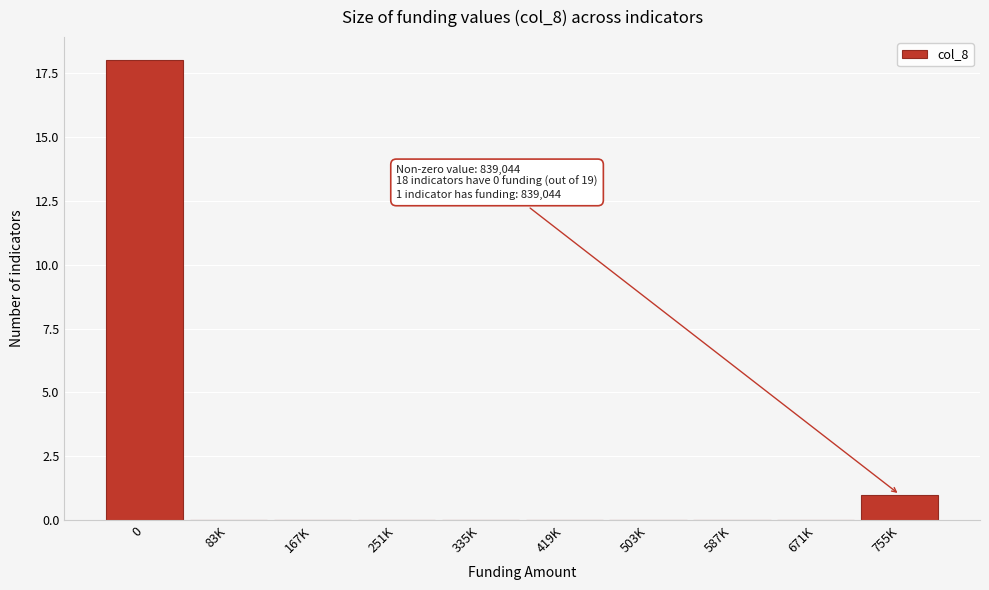

Reading left to right, what are all the values shown in this chart?

0=18	83K=0	167K=0	251K=0	335K=0	419K=0	503K=0	587K=0	671K=0	755K=1